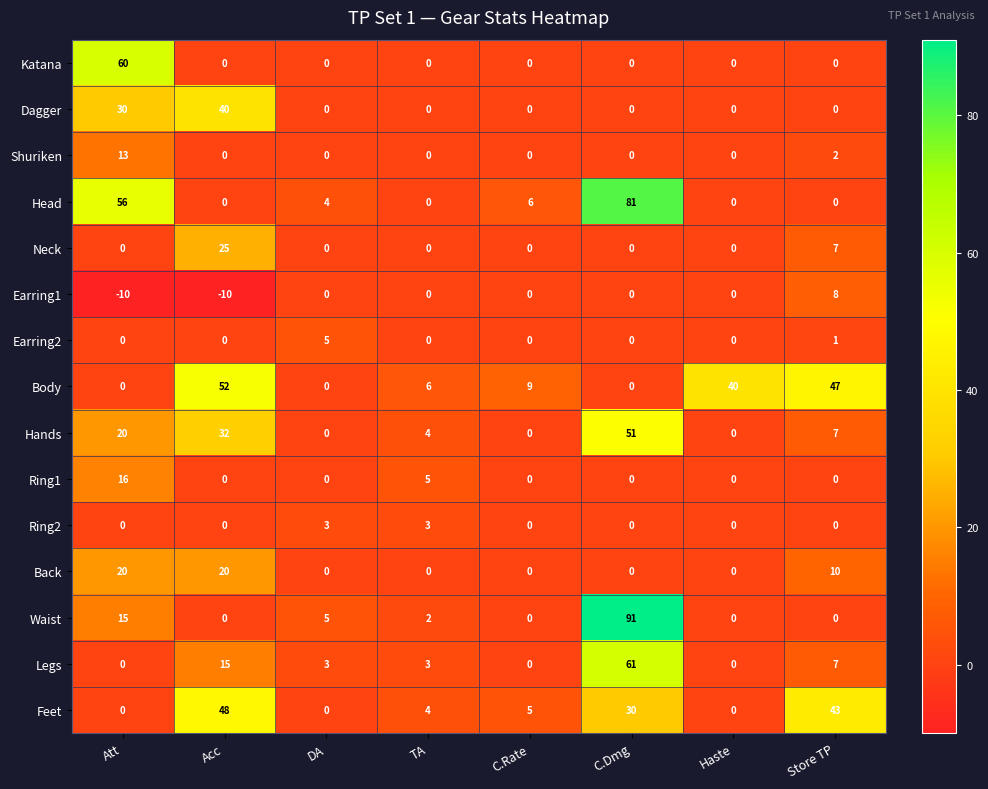

At which category does the chart reach its peak across all series?

C.Dmg